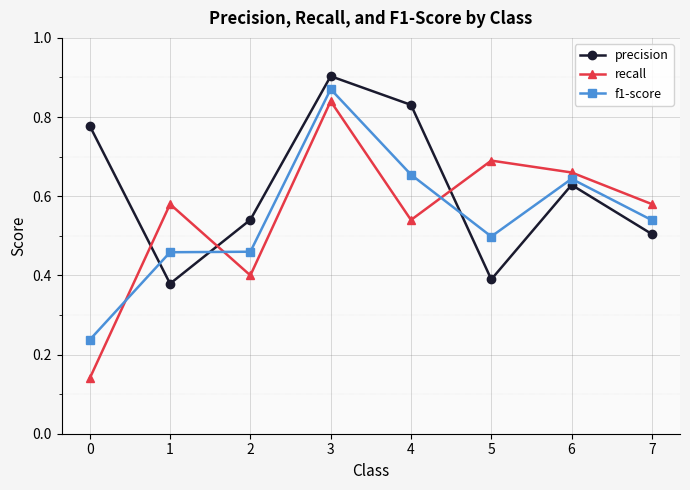

What are all the series names shown in the legend?

precision, recall, f1-score